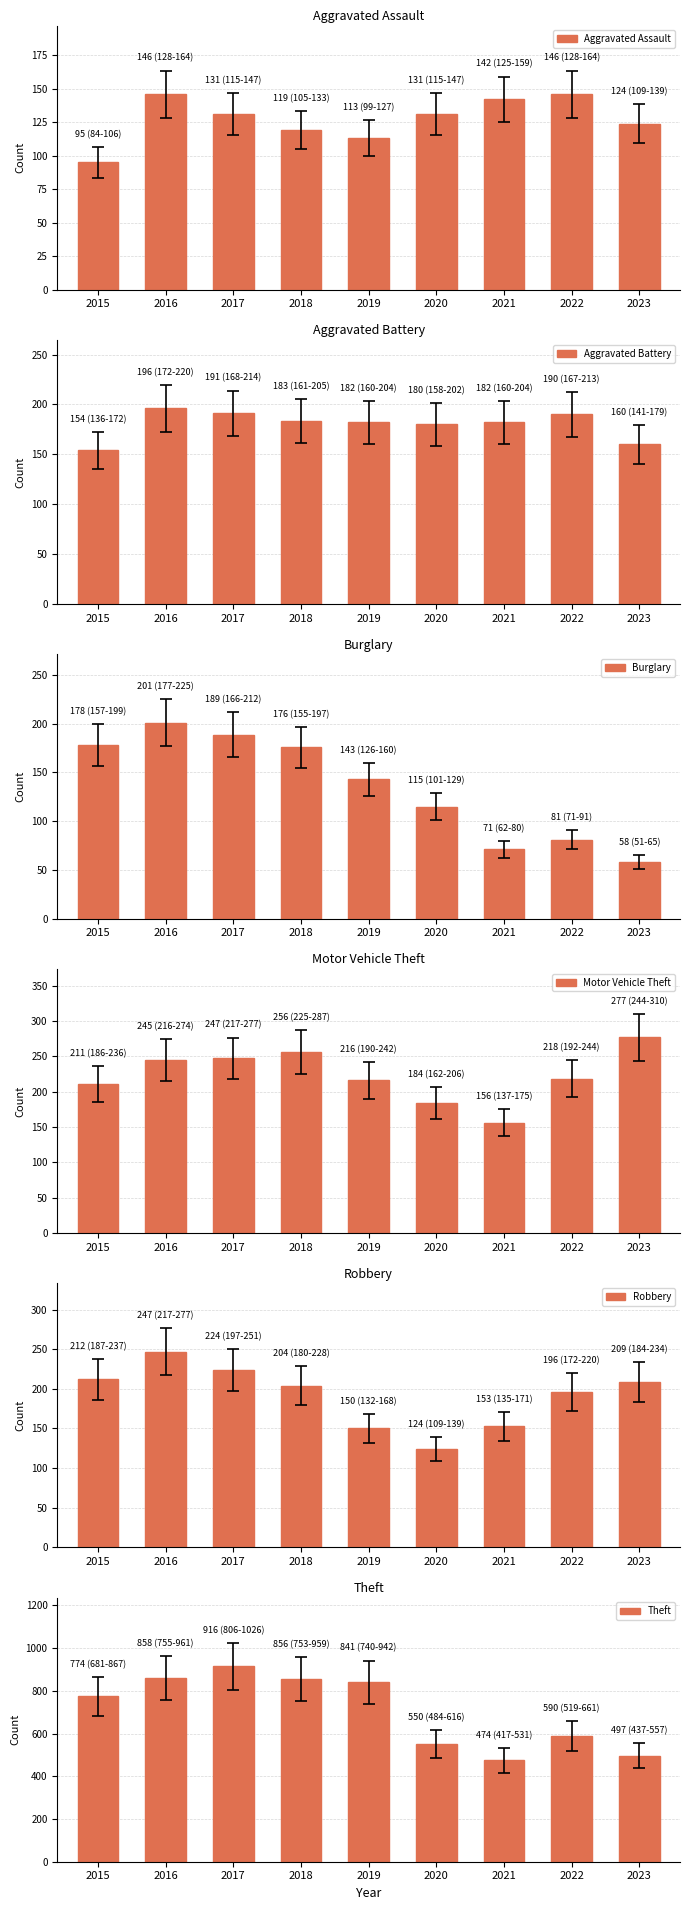

What is the maximum value shown in the chart?

916